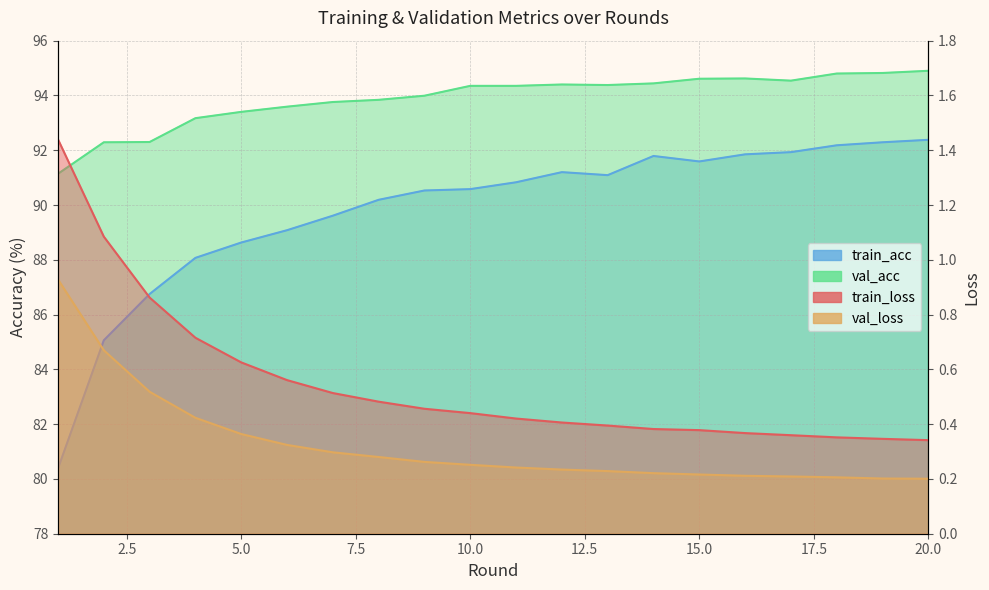

True or false: val_acc and train_loss cross at least once.

False